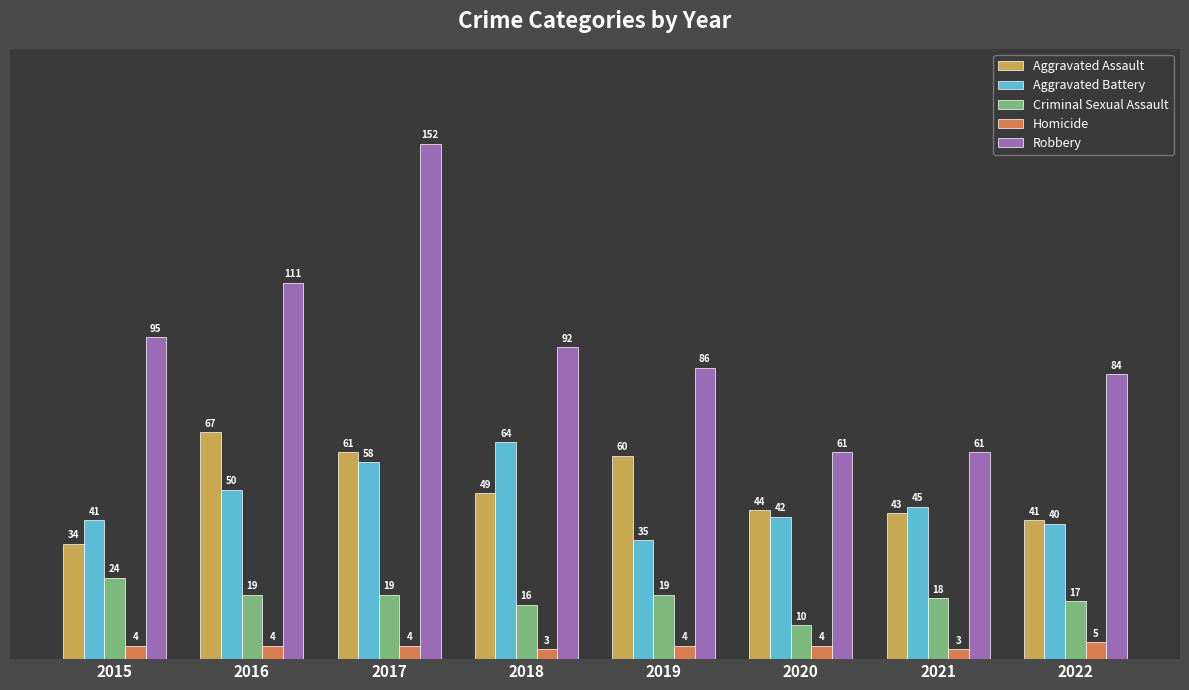

What value does the Criminal Sexual Assault series have at 2015?

24